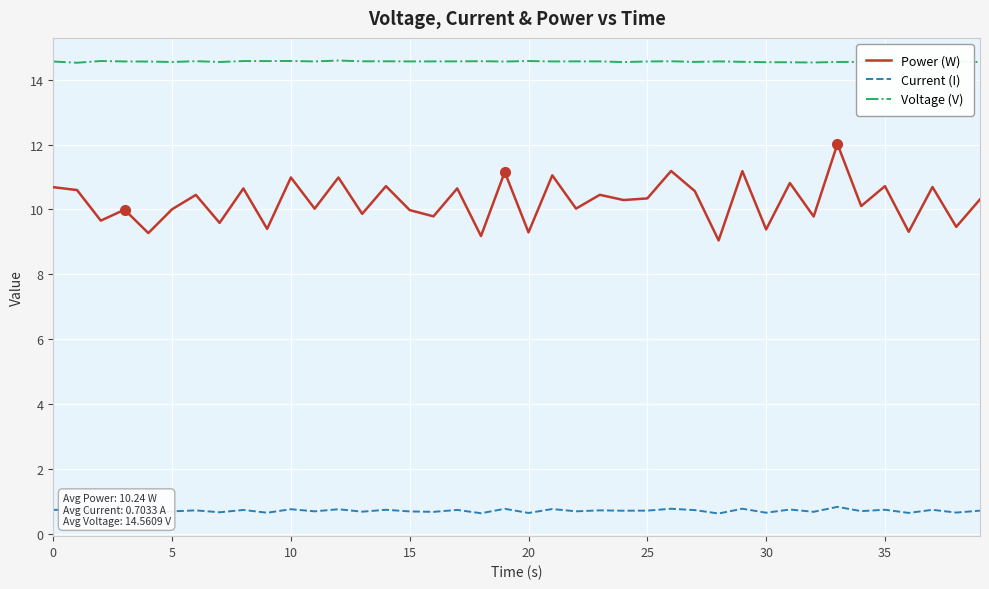

List the series in order of their peak value, highest first.

Voltage (V), Power (W), Current (I)